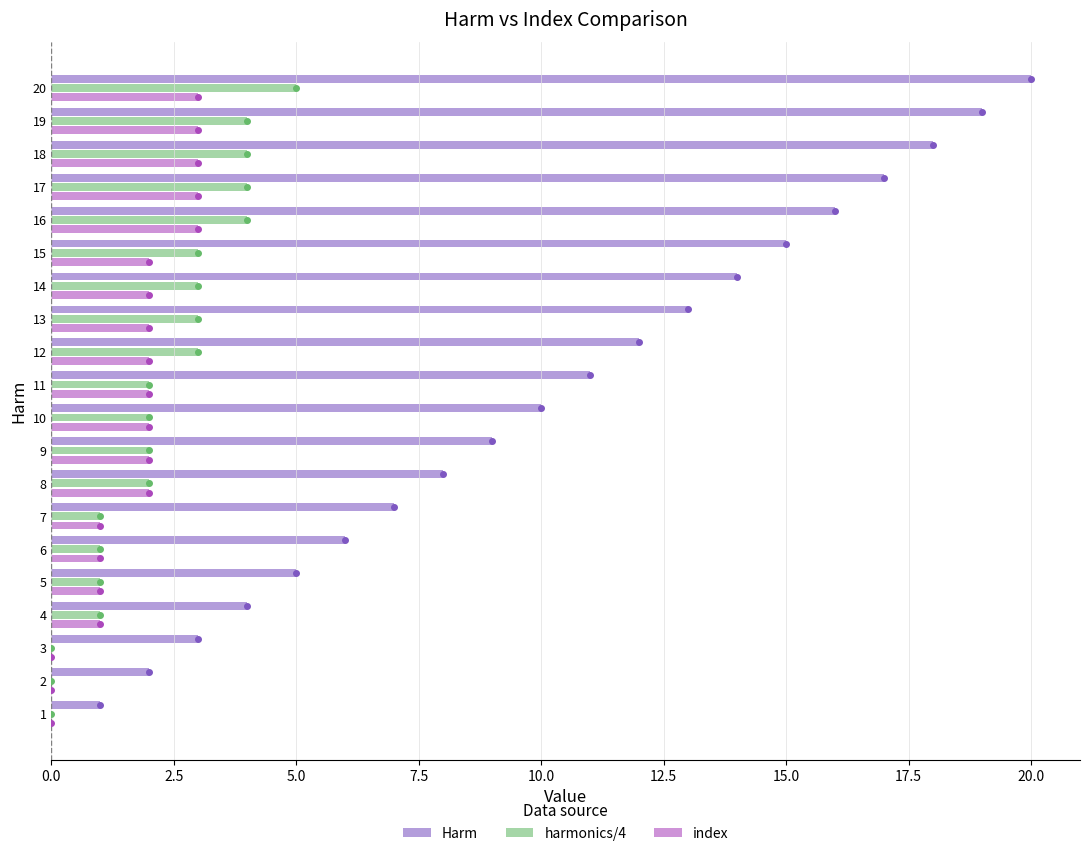

What are all the series names shown in the legend?

Harm, harmonics/4, index